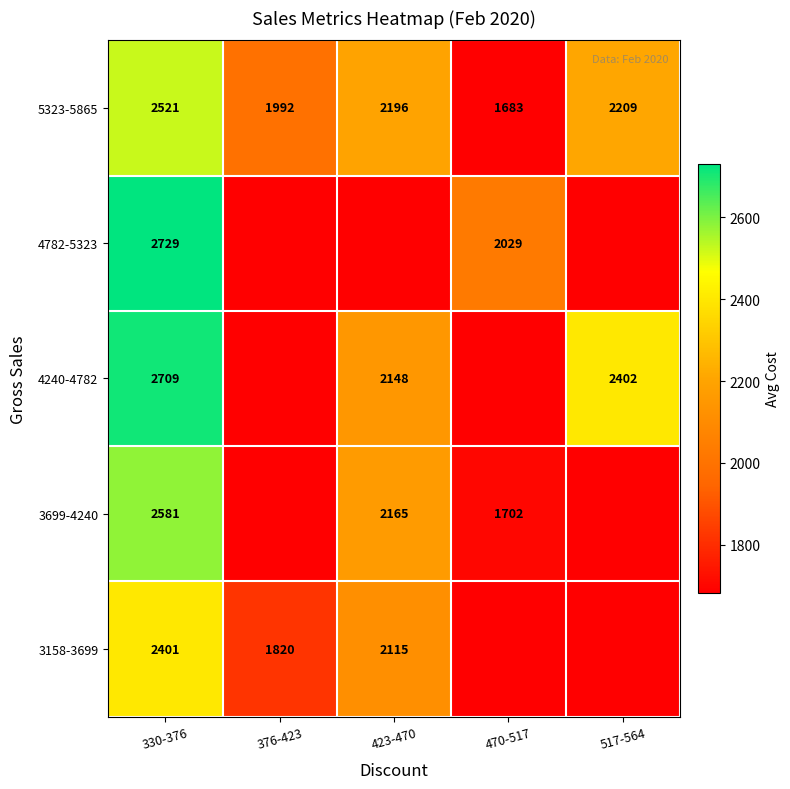

What value does the 5323-5865 series have at 517-564, to the nearest 50?

2200